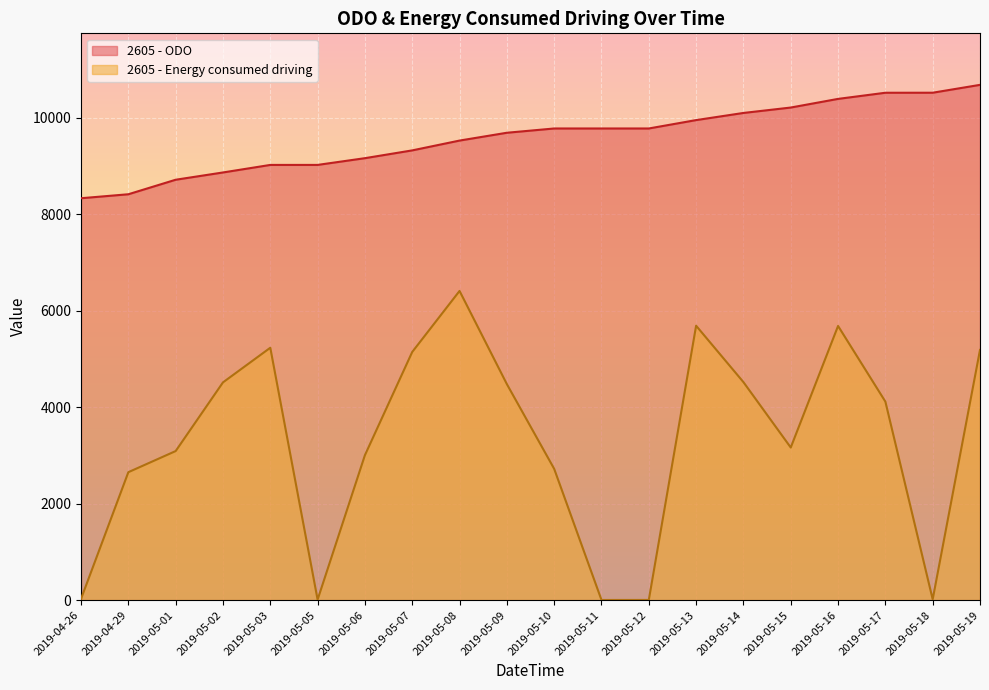

What position from the left is 2019-05-15?

16